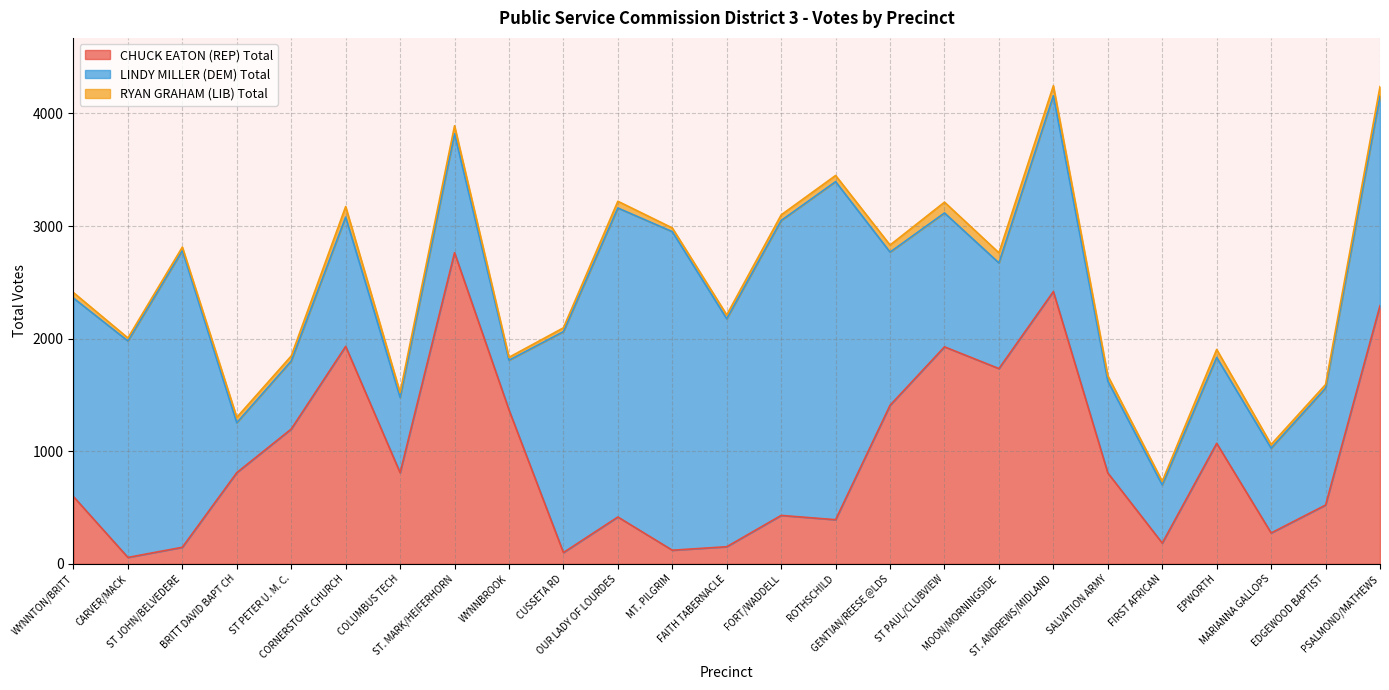

What is the average value of the RYAN GRAHAM (LIB) Total series?

54